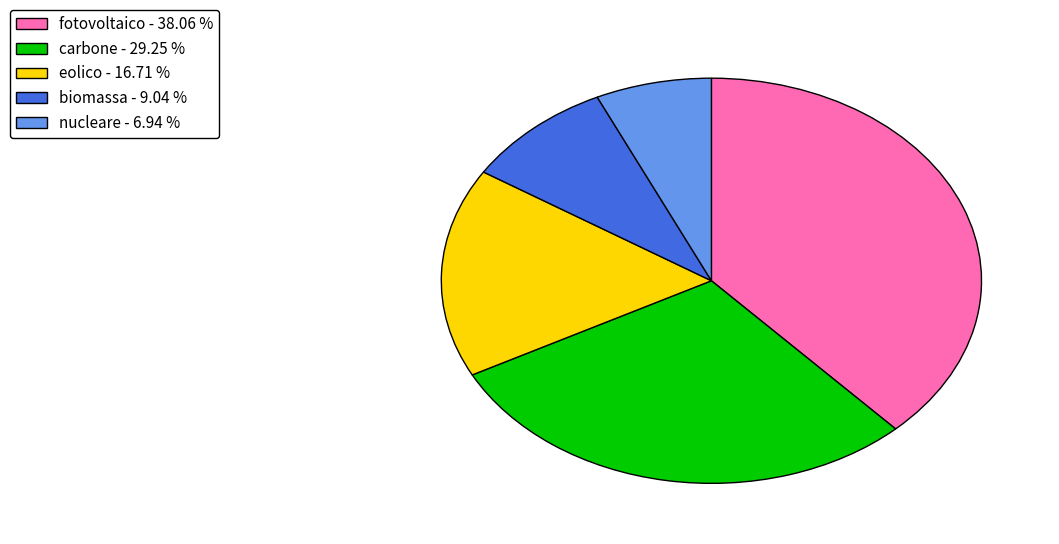

Between eolico - 16.71 % and fotovoltaico - 38.06 %, which is larger?

fotovoltaico - 38.06 %